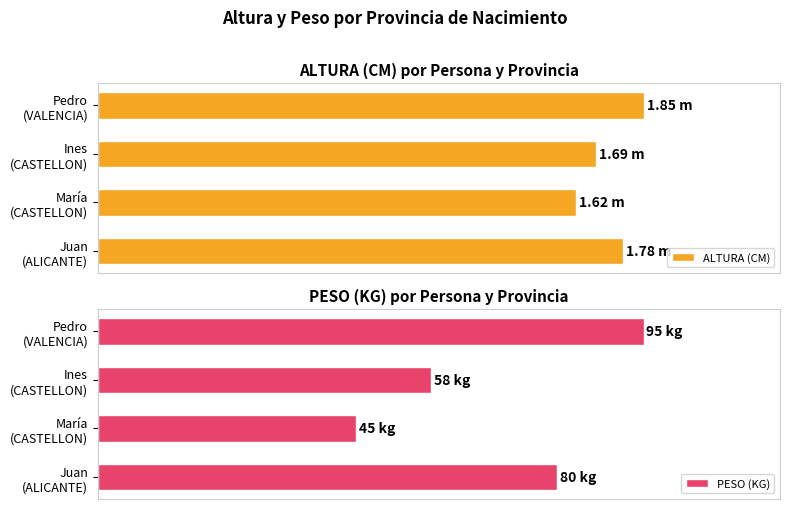

How many data points in PESO (KG) are above 80?

1